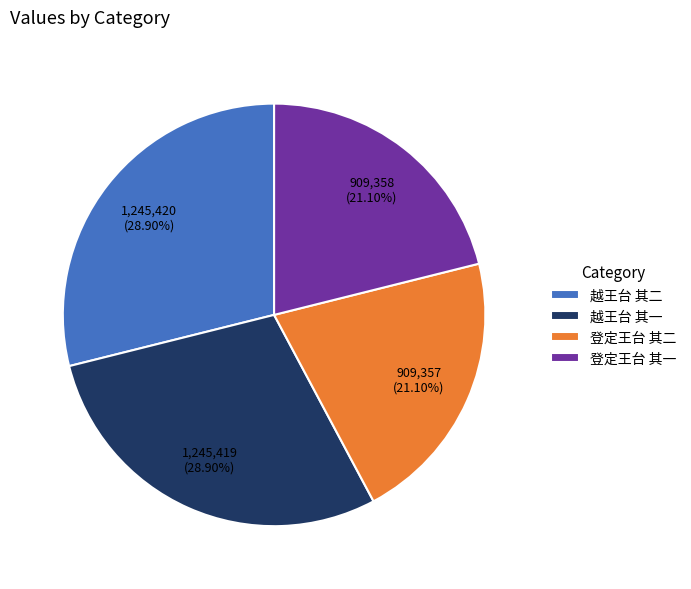

True or false: 越王台 其一 accounts for 29% of the total.

True